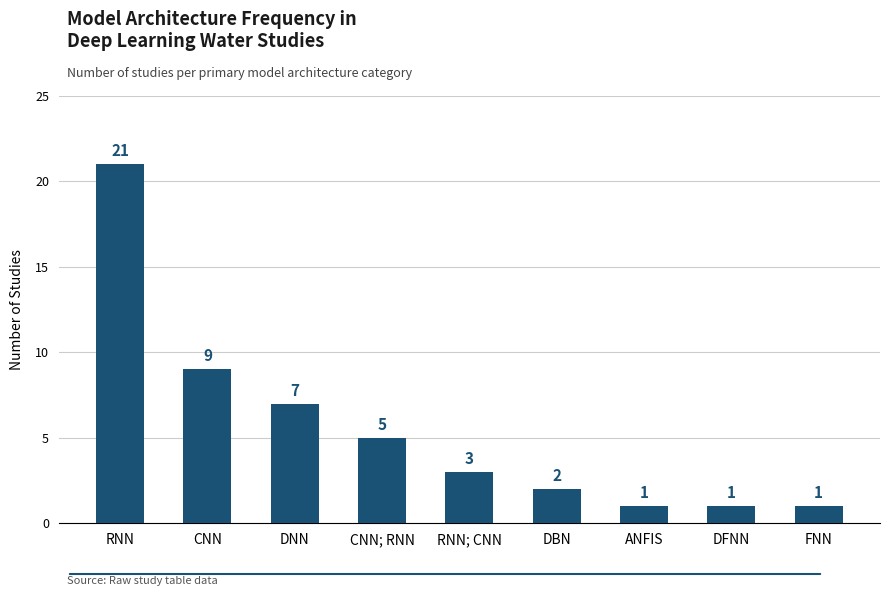

At which category does the chart reach its peak across all series?

RNN